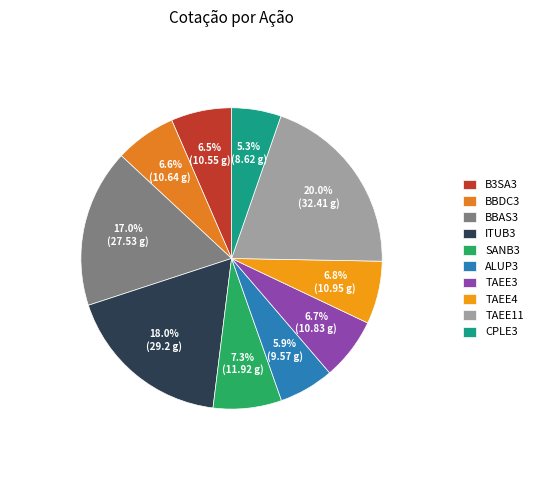

Does B3SA3 account for over 50% of the chart?

No